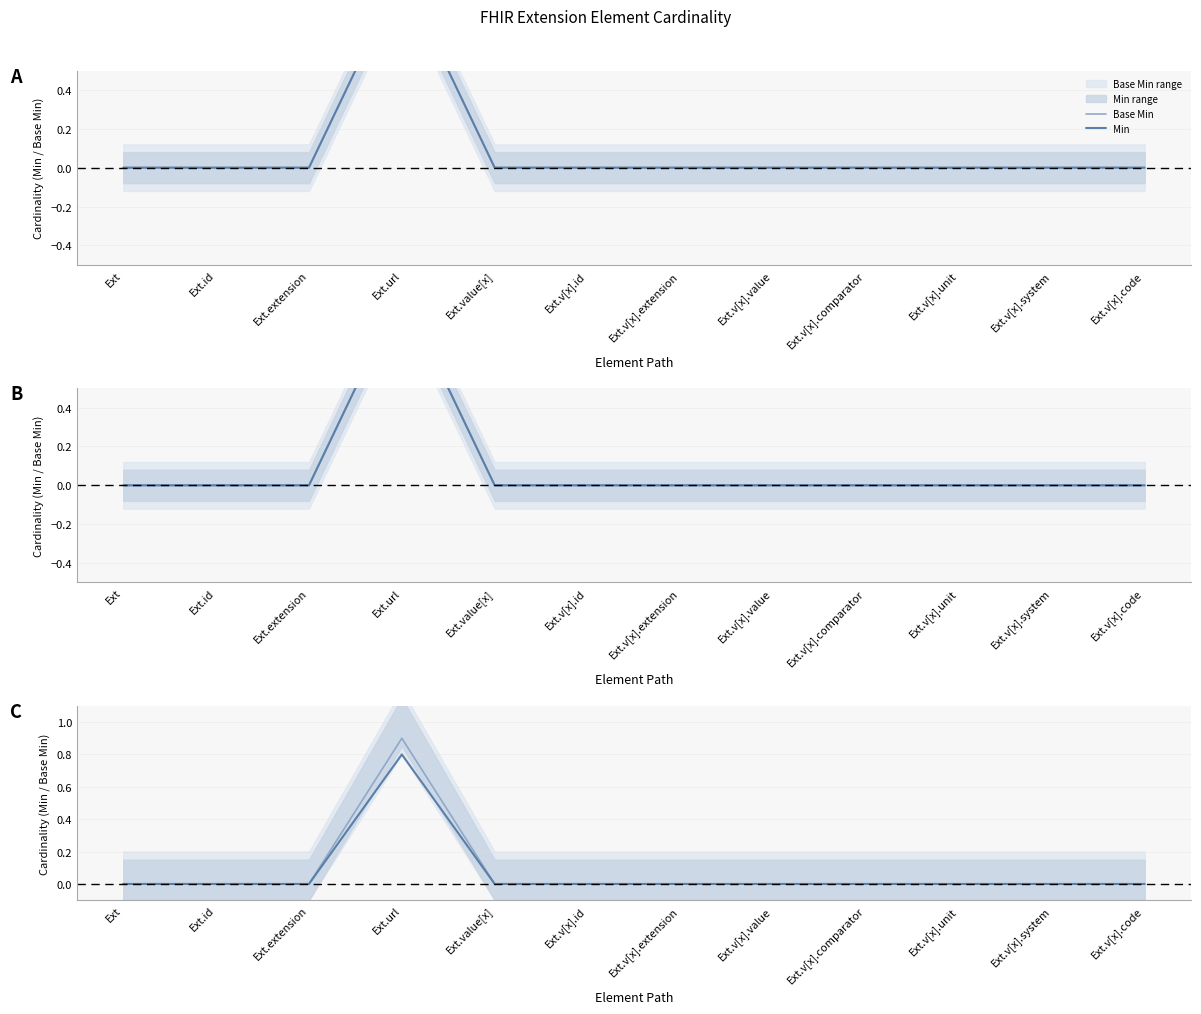

The Min series shows 0.0 at Ext.value[x]. True or false?

True